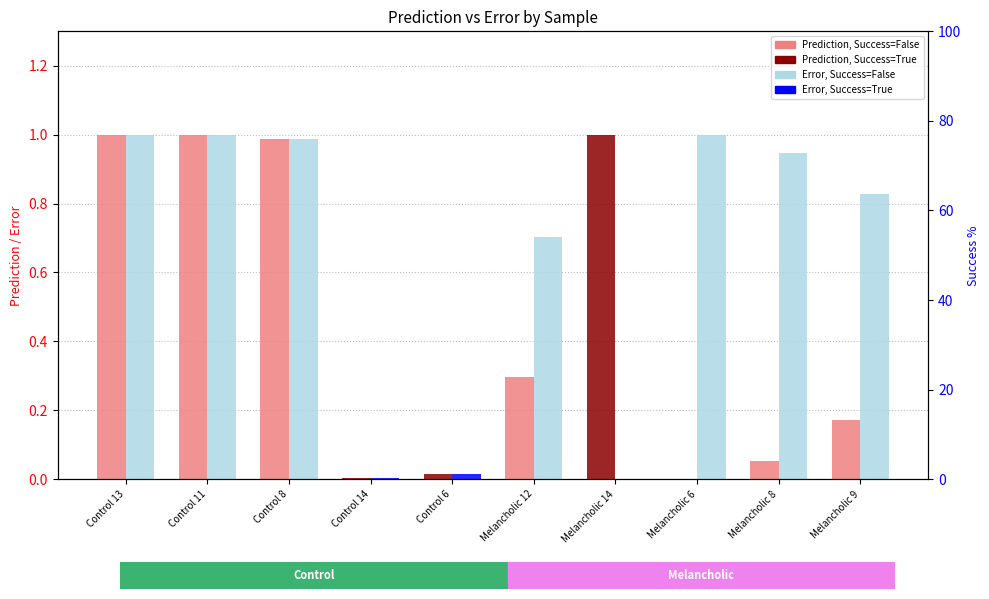

What is the label of the 2nd bar from the right?

Melancholic 8